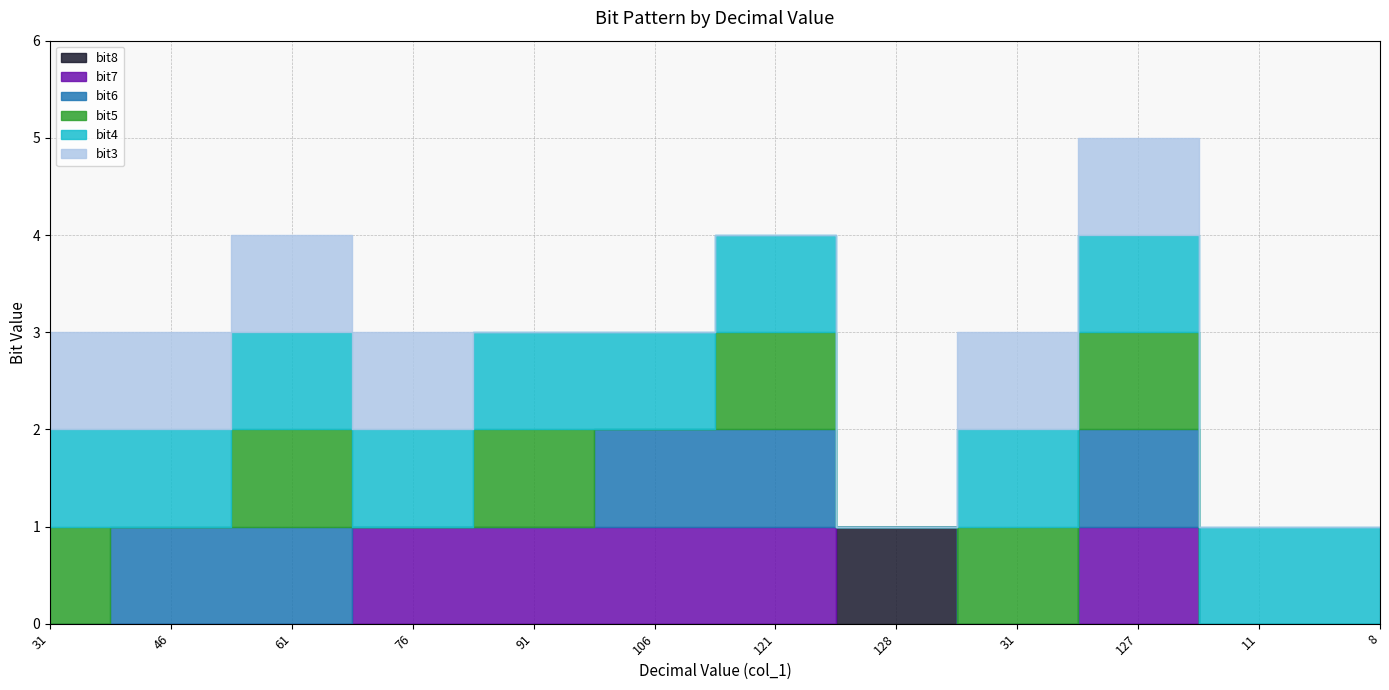

True or false: bit7 and bit3 intersect in this chart.

False